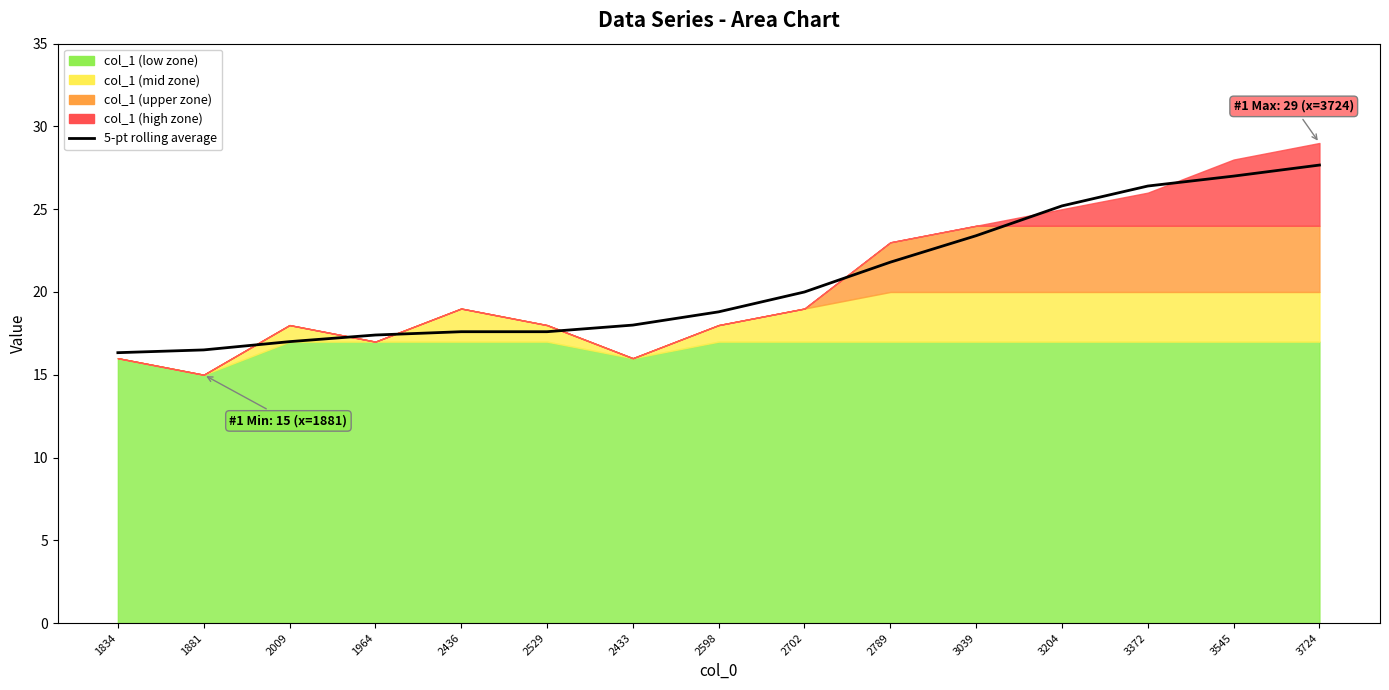

What is the change in value from 2789 to 3372?

+4.6